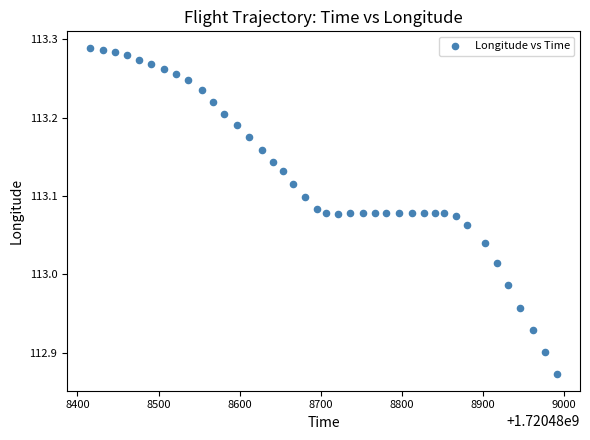

How many data points are displayed?

40